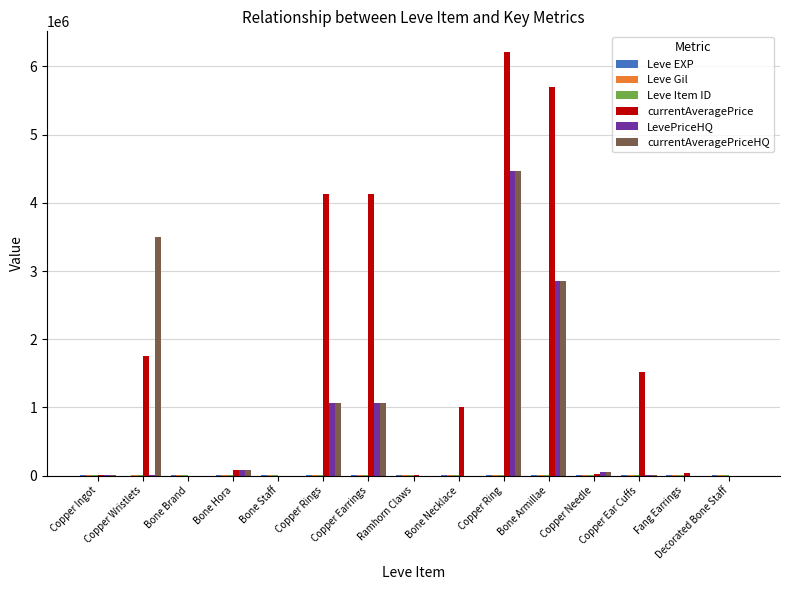

At which category is the sum across all series the highest?

Copper Ring